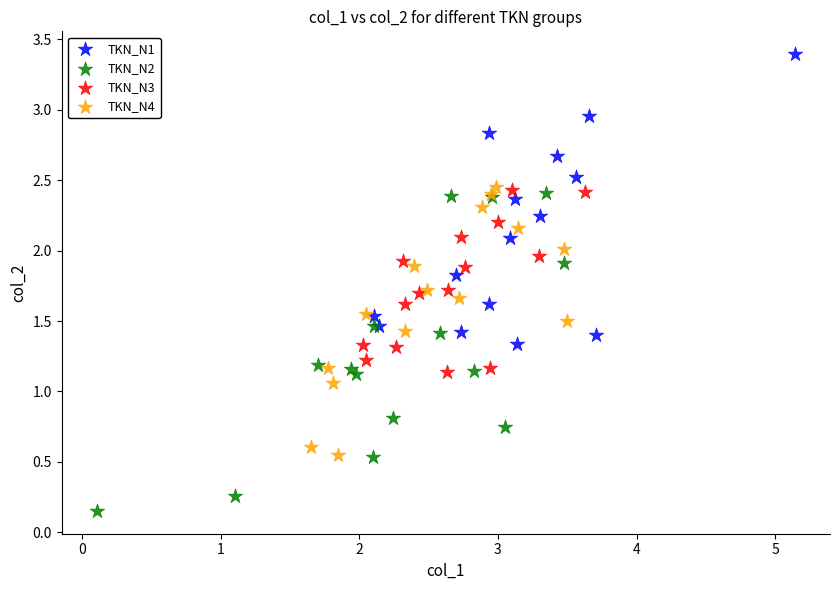

Which series contains the highest Y value?

TKN_N1